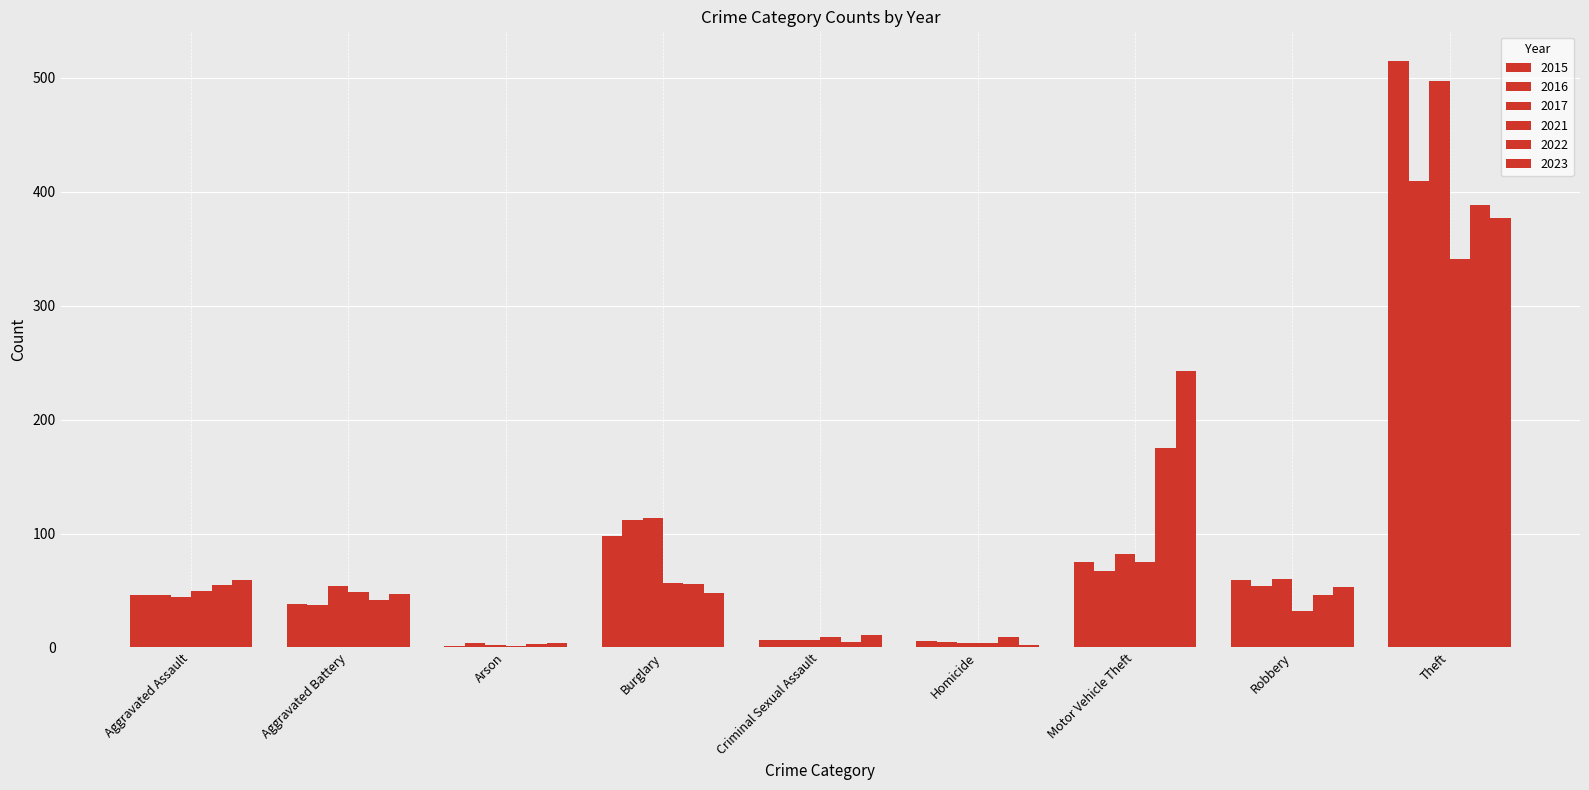

How many data points does each series have?

9